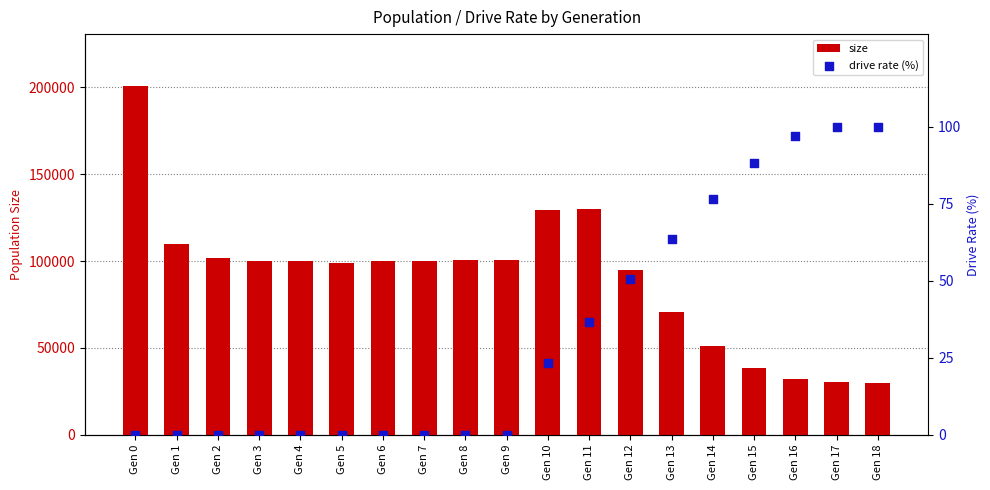

Which series contains the highest Y value?

size